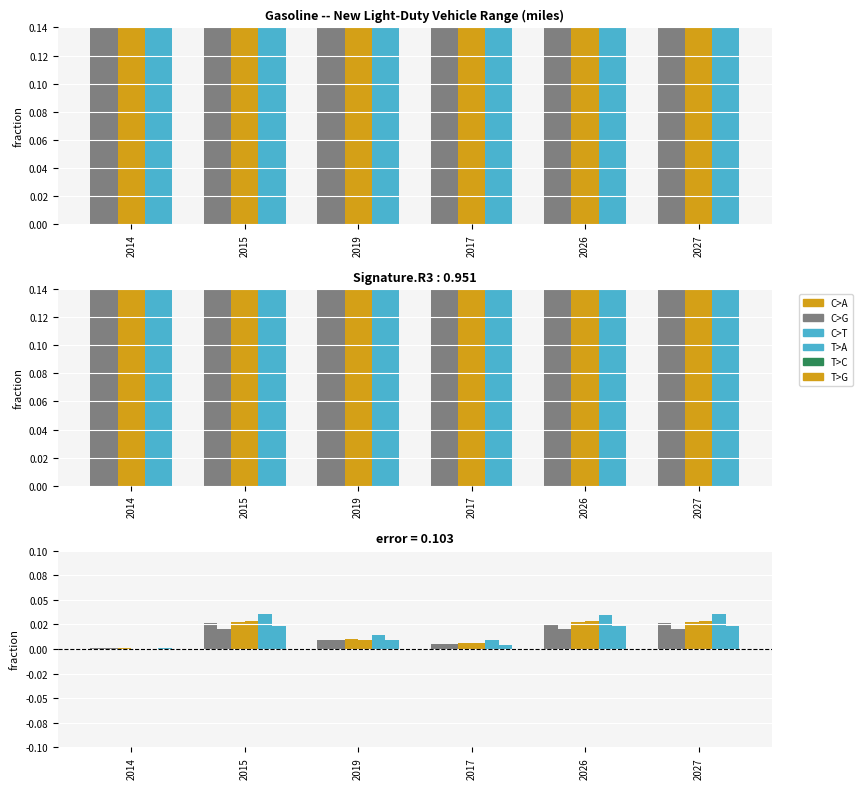

Between 2027 and 2019, which is larger?

2027